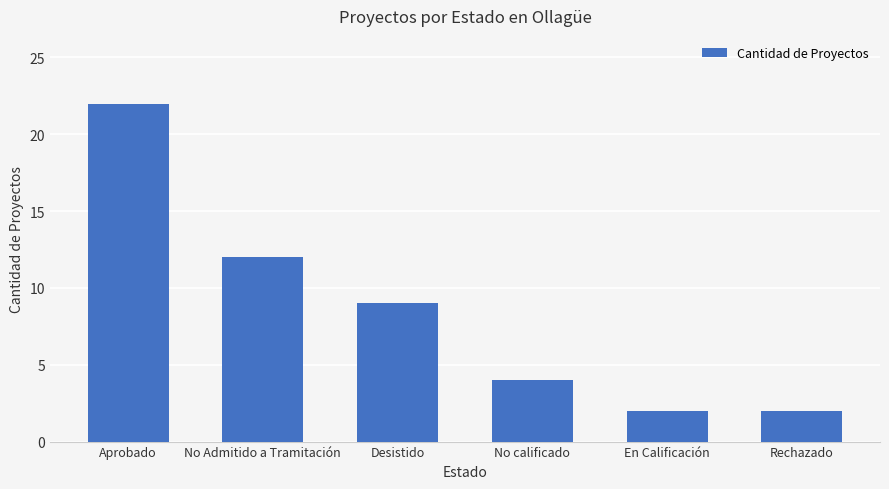

What is the change in value from Desistido to No calificado?

-5